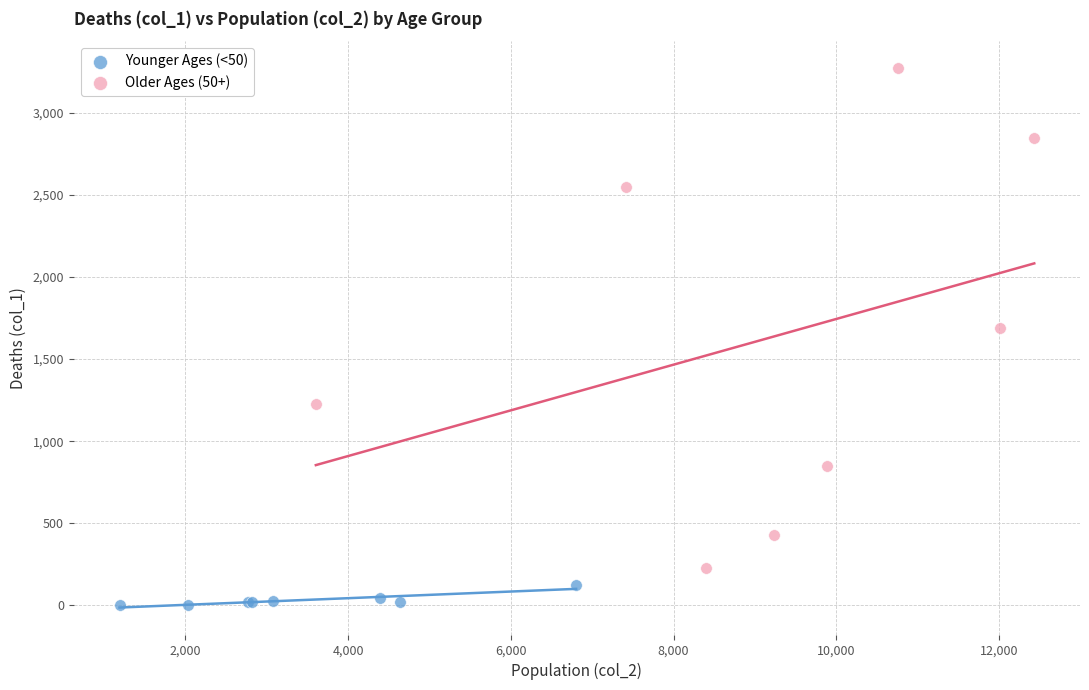

Which series contains the lowest Y value?

Younger Ages (<50)